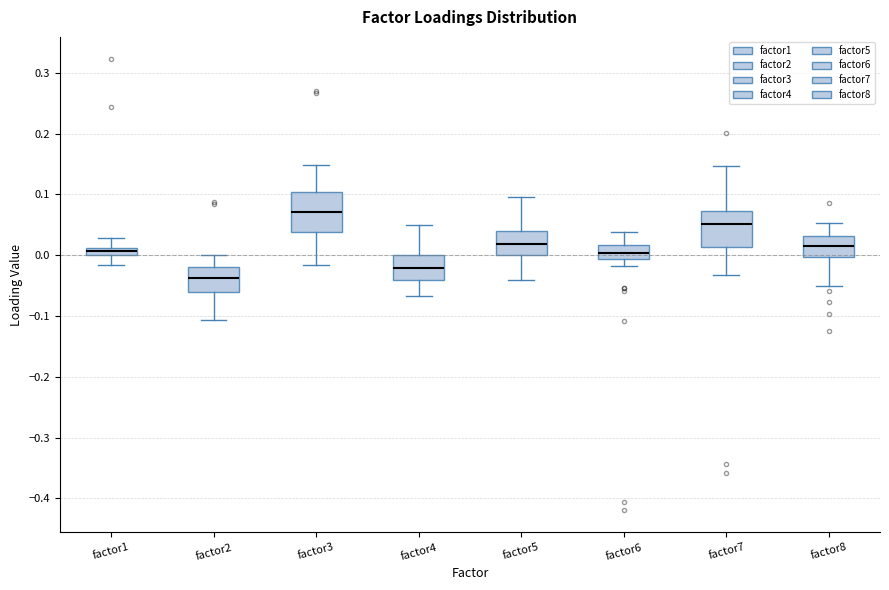

Where is the upper edge of the box for factor7 on the y-axis? The values are not printed on the chart, so give them approximately, as read against the axis.

0.07